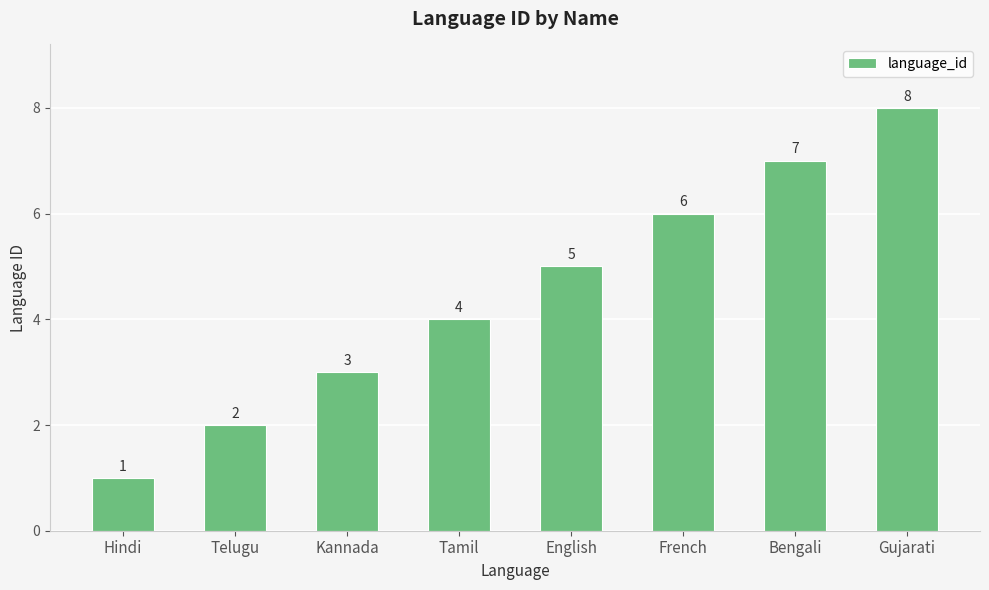

Which category has the lowest value across all series?

Hindi